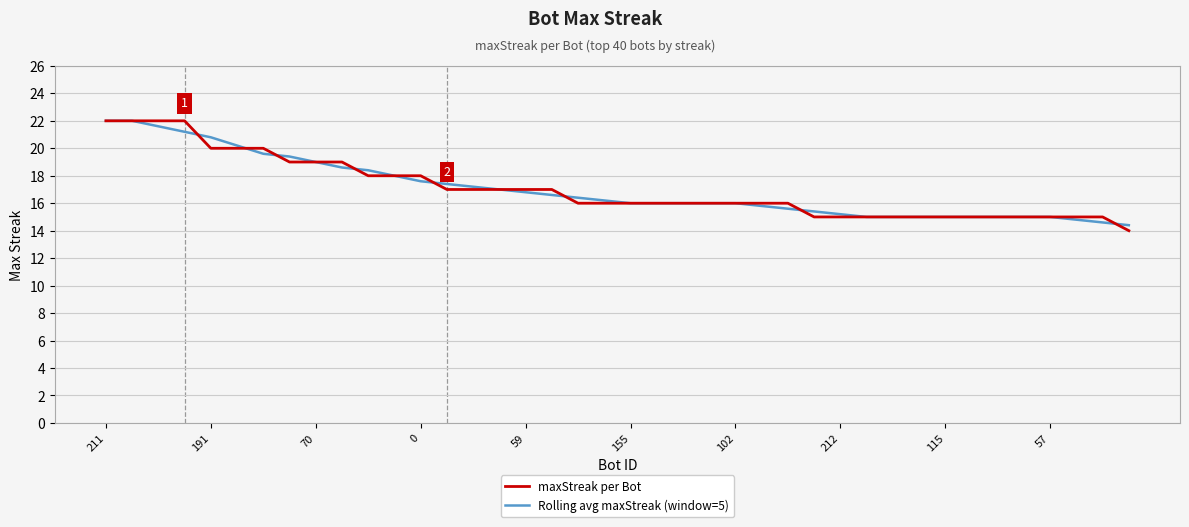

What is the smallest value displayed?

14.0